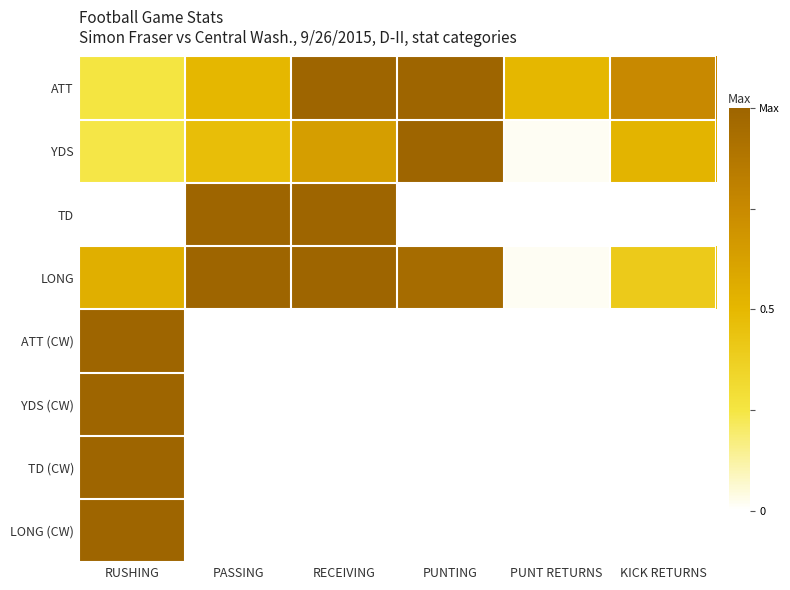

Rank the series by their maximum value, from lowest to highest.

ATT, YDS, TD, LONG, ATT (CW), YDS (CW), TD (CW), LONG (CW)